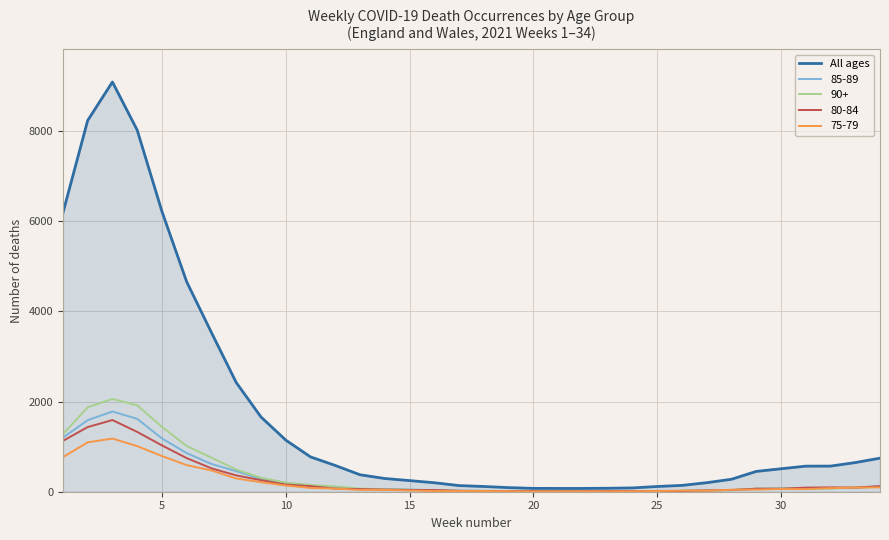

What is the greatest value displayed?

9084